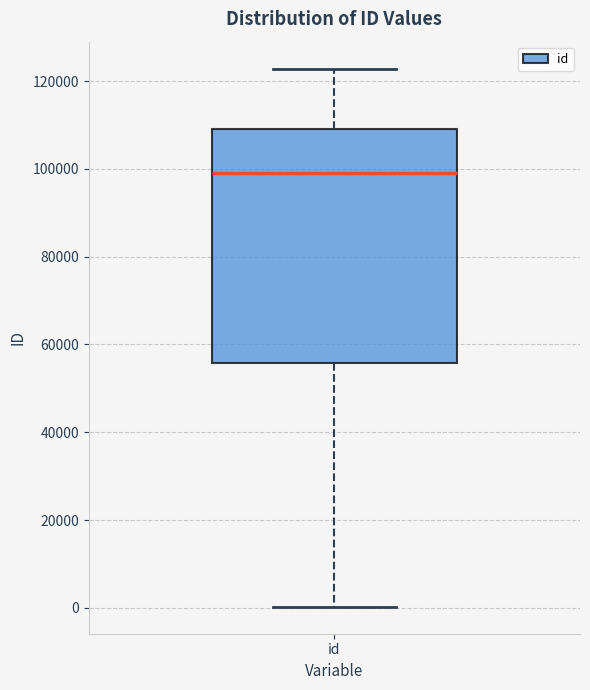

Read this box plot against the y-axis: the position of the median line, the range covered by the box, and the ends of both whiskers. The values are not printed on the chart, so give them approximately, as read against the axis.

median 98000, box 56000 to 110000, whiskers 0 to 122000